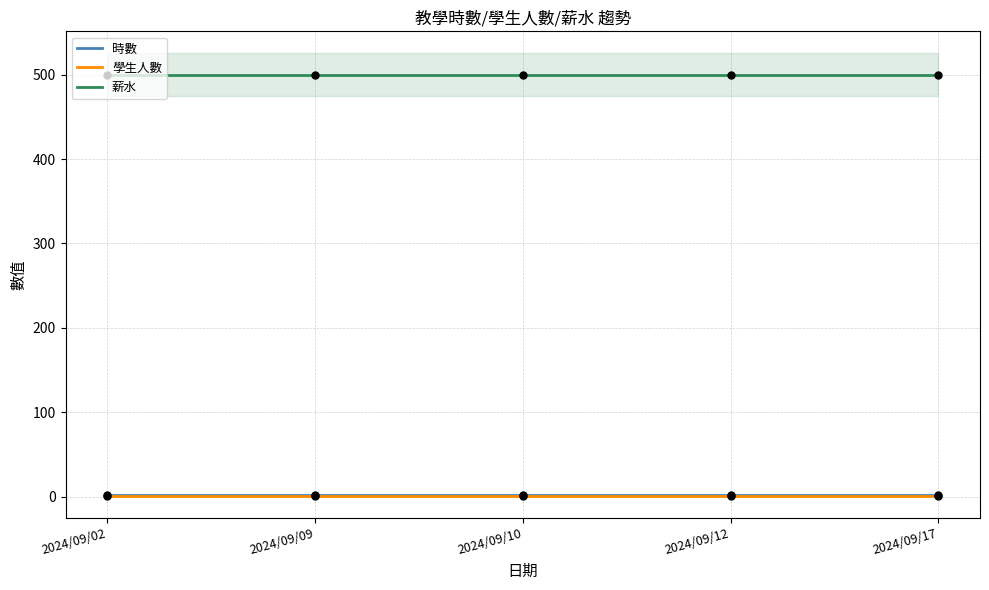

Which series has the largest Y range (max minus min)?

時數